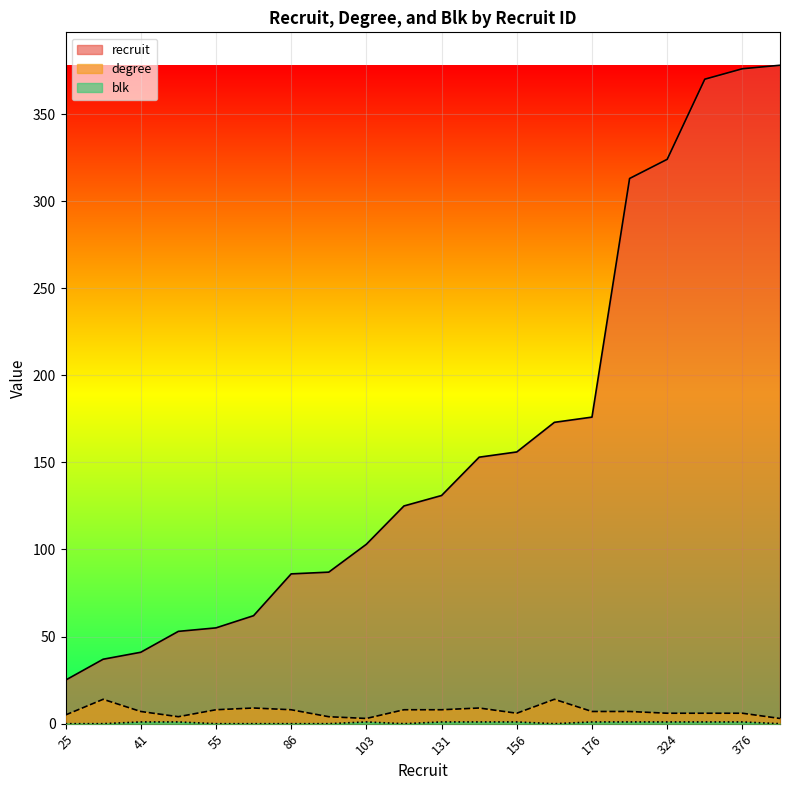

What is the maximum value for degree?

14